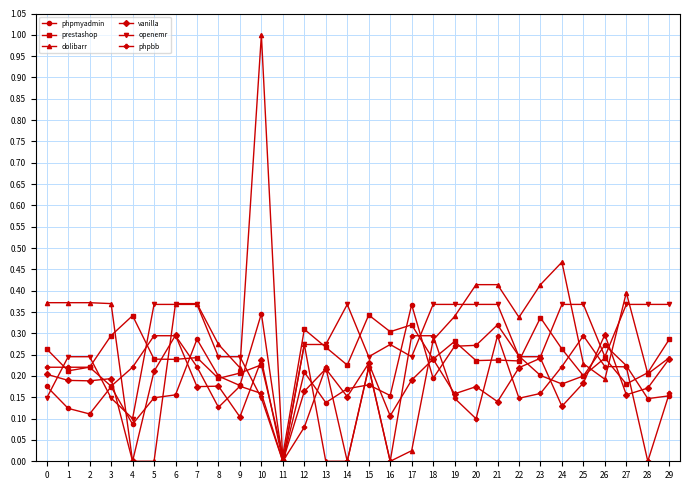

The prestashop series shows 0.2 at 27. True or false?

True